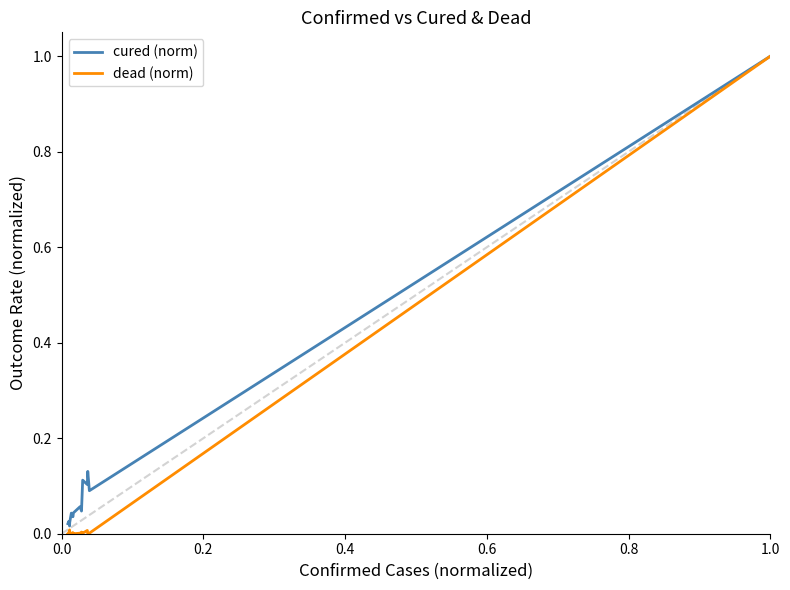

Rank the series by their average value, from highest to lowest.

cured (norm), dead (norm)